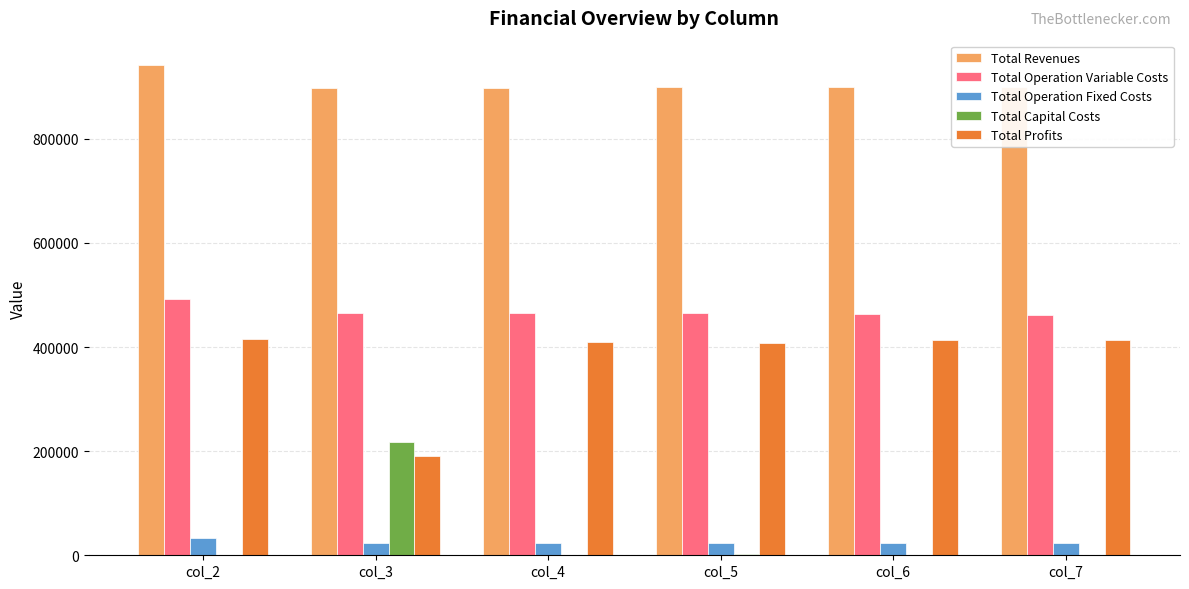

What is the greatest value displayed?

941383.0